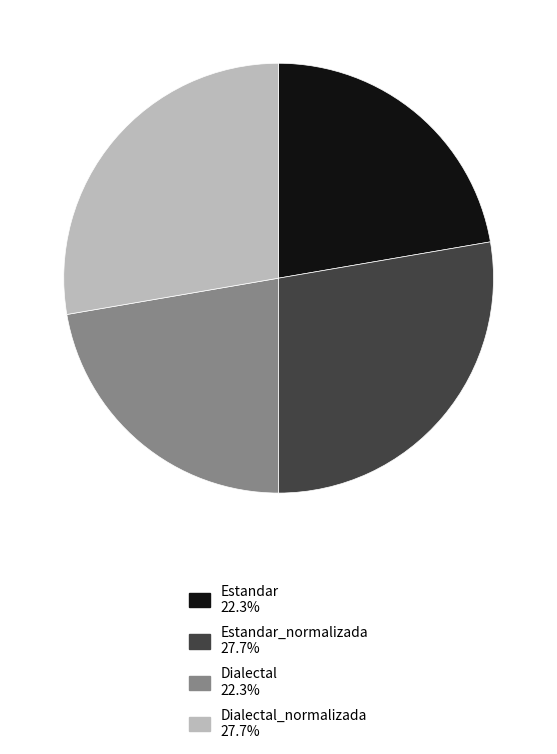

Does any single category account for the majority?

No